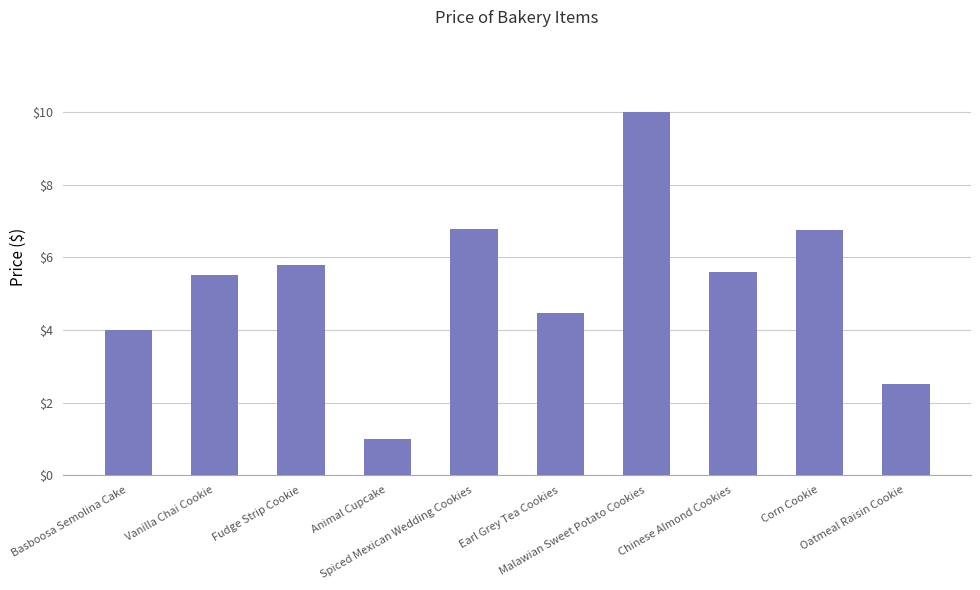

What is the smallest value displayed?

1.0